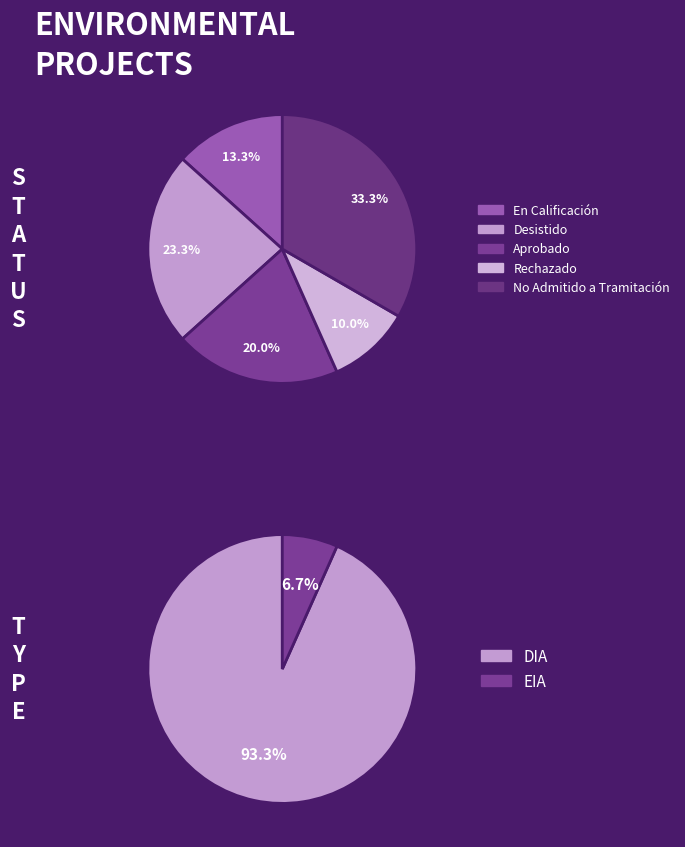

Does En Calificación represent more than half of the total?

No